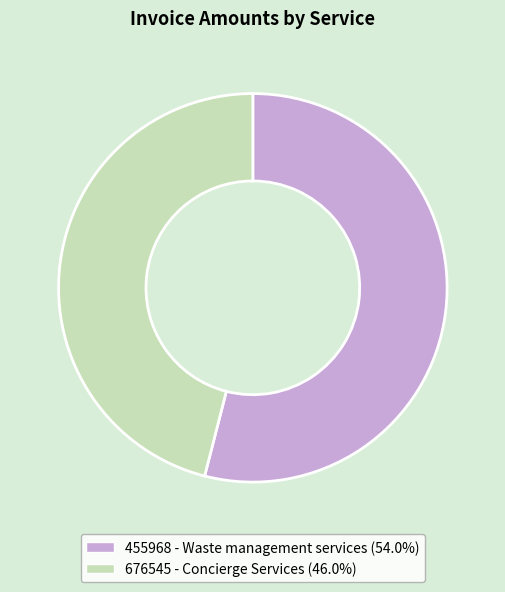

Rank the categories by value from lowest to highest.

676545 - Concierge Services, 455968 - Waste management services